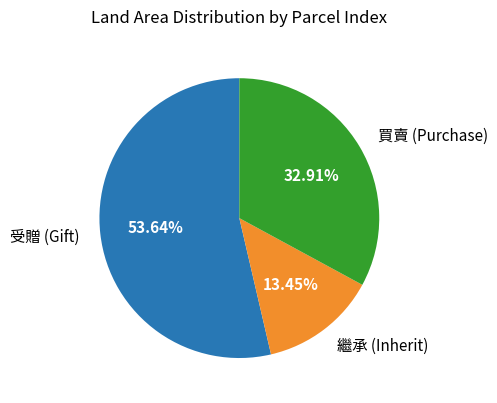

Combined, do 繼承 (Inherit) and 受贈 (Gift) account for over 50%?

Yes